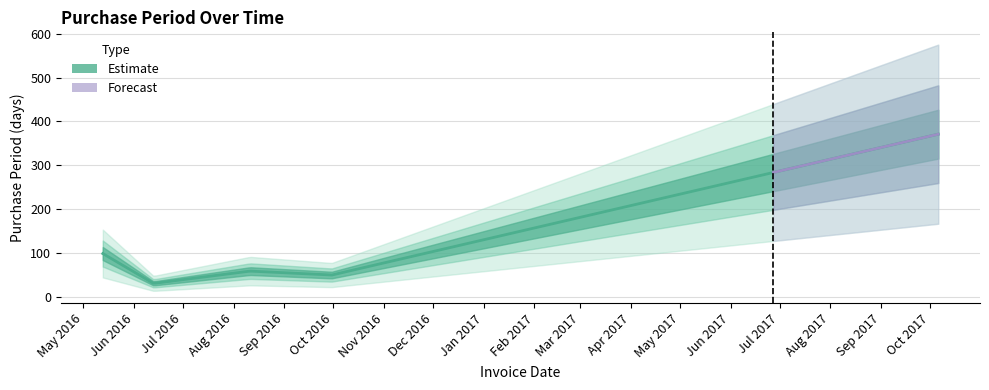

How many data points are less than 59?

2